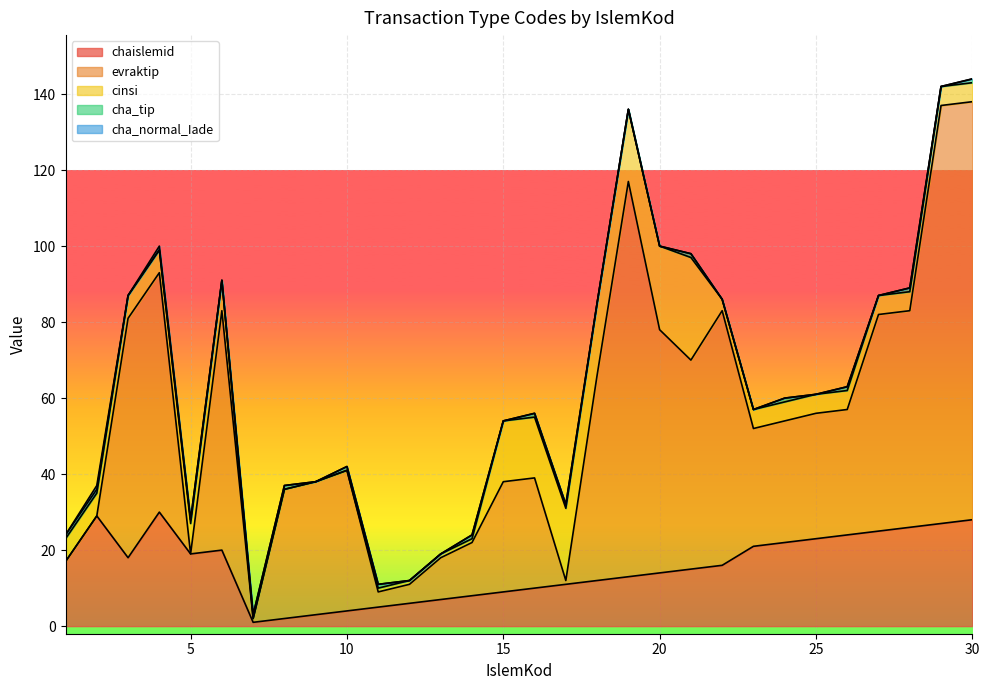

What is the value of the evraktip point at the 21st from the left?

55